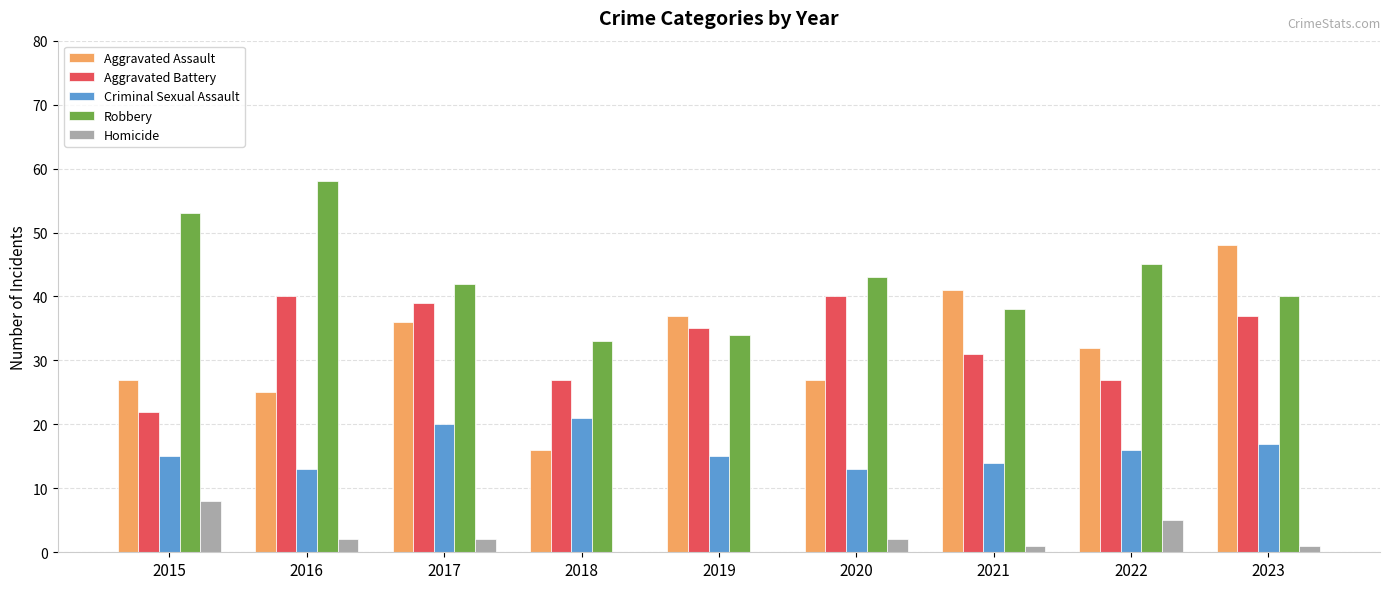

What are all the series names shown in the legend?

Aggravated Assault, Aggravated Battery, Criminal Sexual Assault, Robbery, Homicide